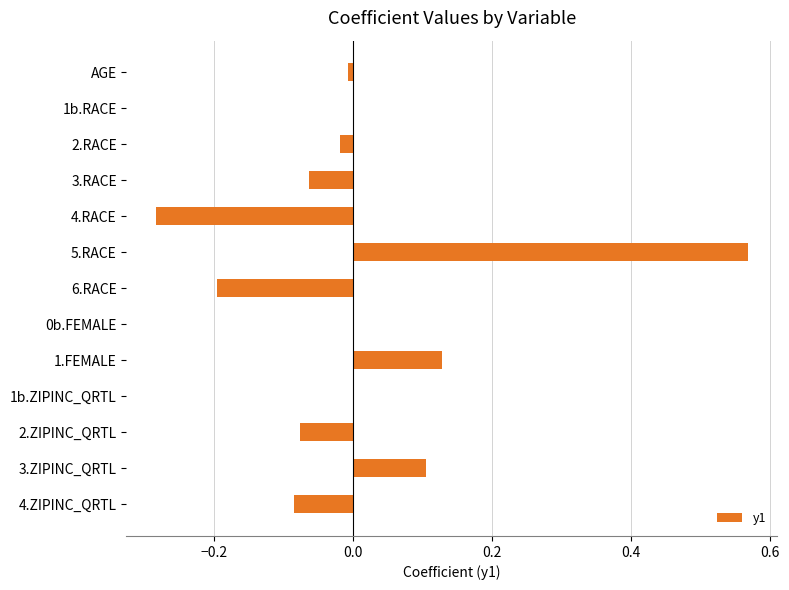

Count the number of data series in this chart.

1